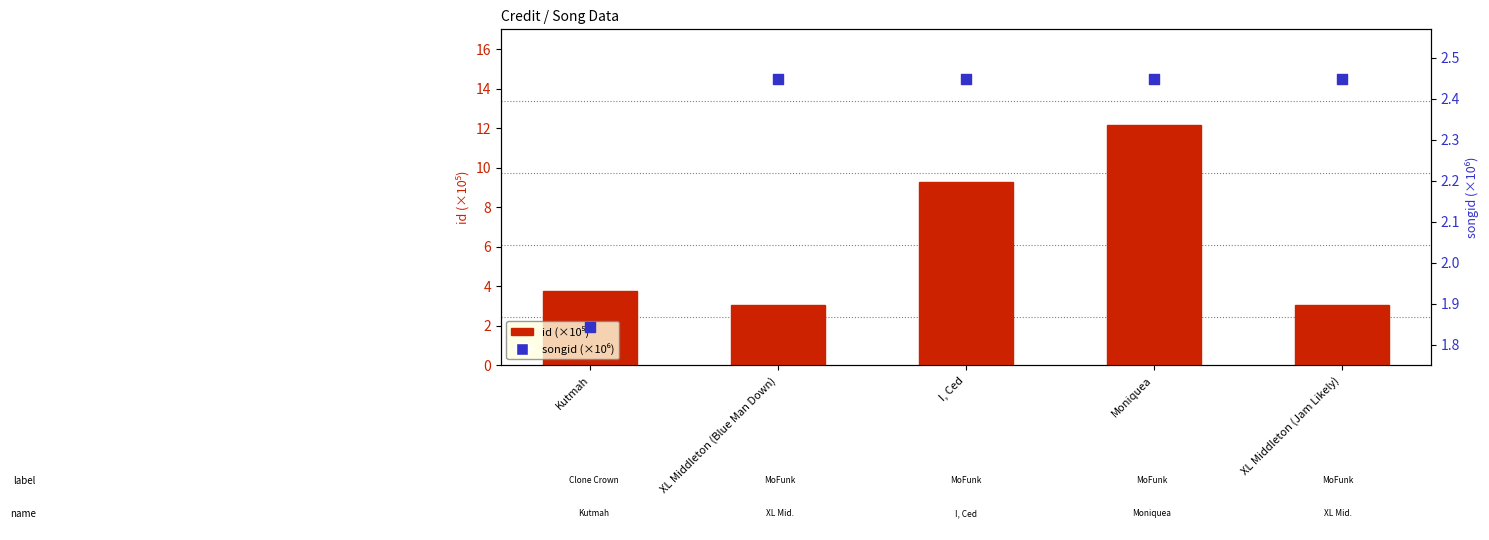

What is the total value across all series at XL Middleton (Blue Man Down)?

5.5